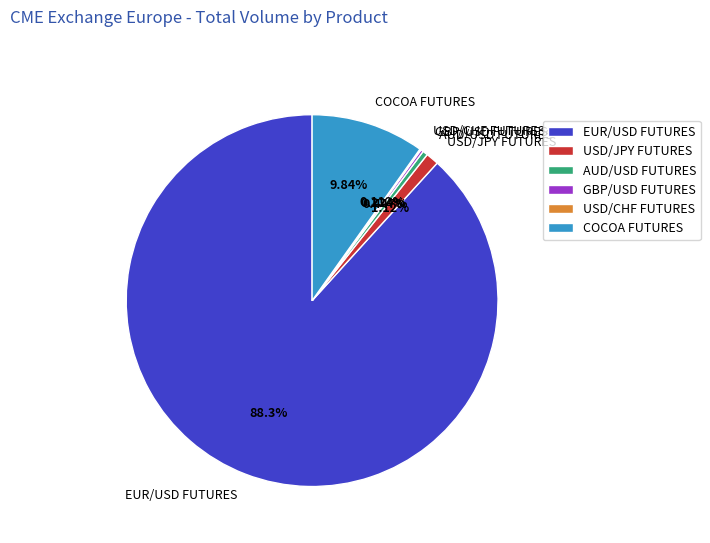

Combined, do COCOA FUTURES and USD/JPY FUTURES account for over 50%?

No